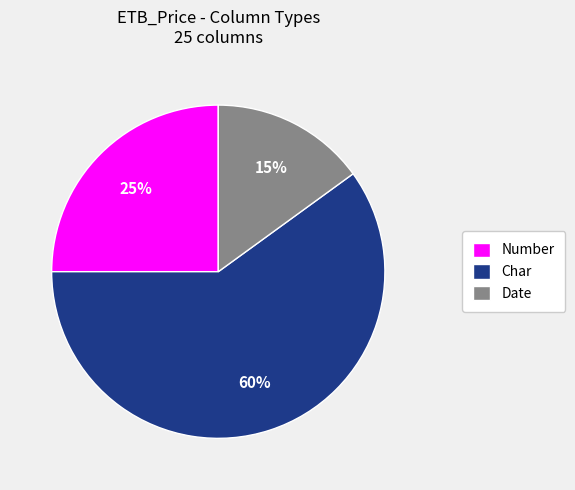

Is it true that Number is 5% of the pie?

False